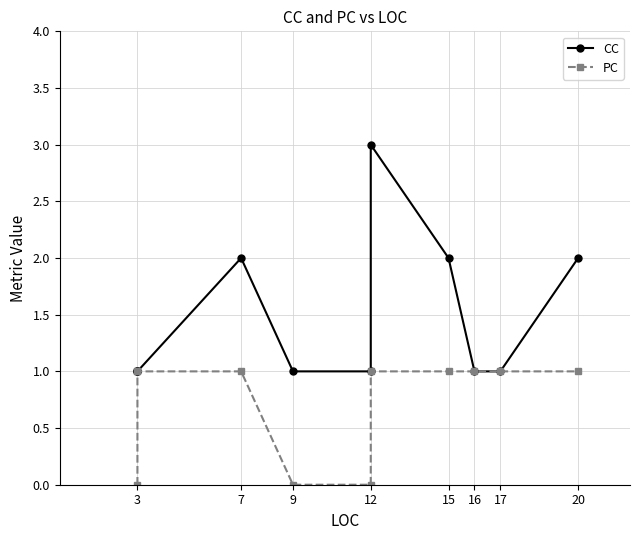

Which series has the widest spread of values?

CC